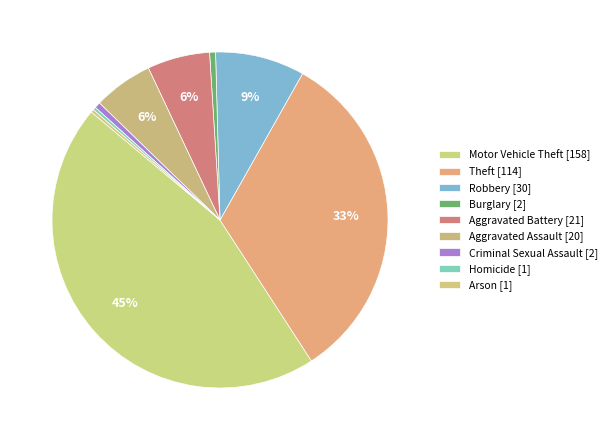

Is it true that Burglary is 11% of the pie?

False